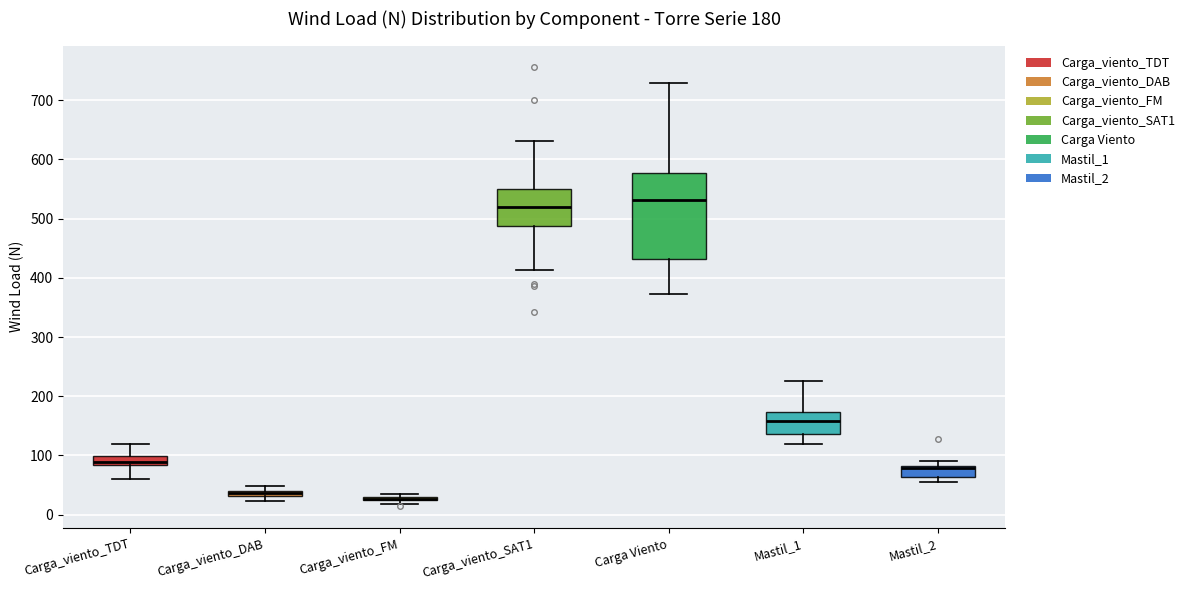

Which box is the tallest, from its lower edge to its upper edge?

Carga Viento